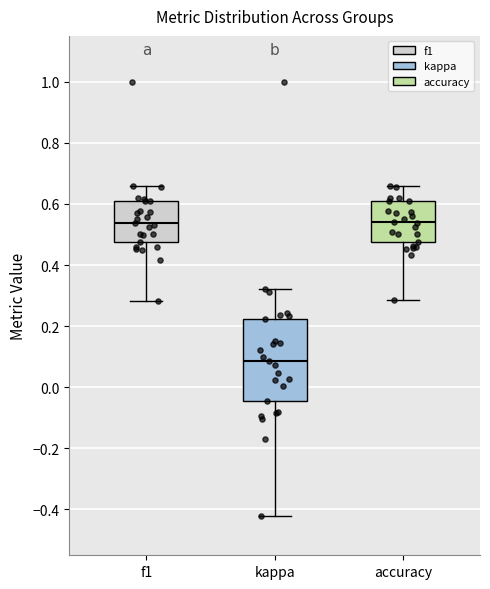

Reading left to right, transcribe this box plot: for each box, give where its median line is, the range the box spans, and where its two whiskers end, as read against the y-axis. The values are not printed on the chart, so give them approximately, as read against the axis.

f1: median 0.54, box 0.48 to 0.60, whiskers 0.28 to 0.66
kappa: median 0.08, box -0.04 to 0.22, whiskers -0.42 to 0.32
accuracy: median 0.54, box 0.48 to 0.62, whiskers 0.28 to 0.66